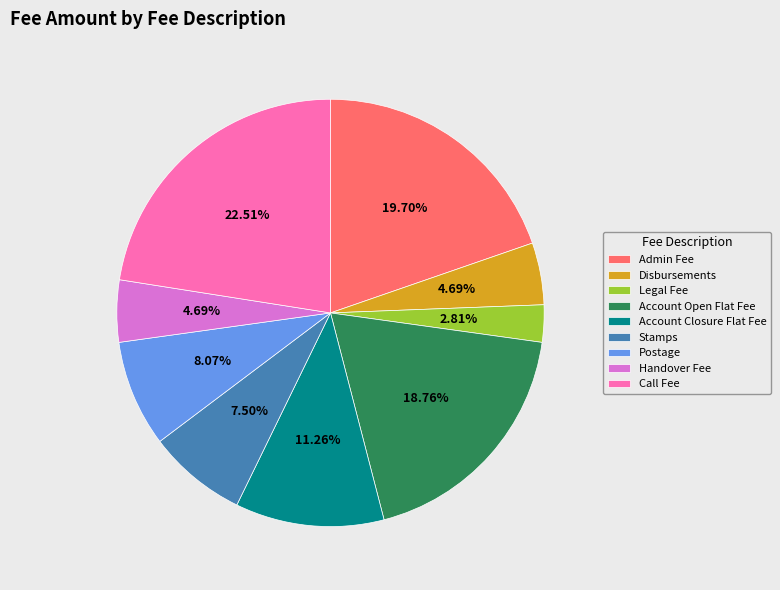

The Postage slice represents 8% of the pie. True or false?

True